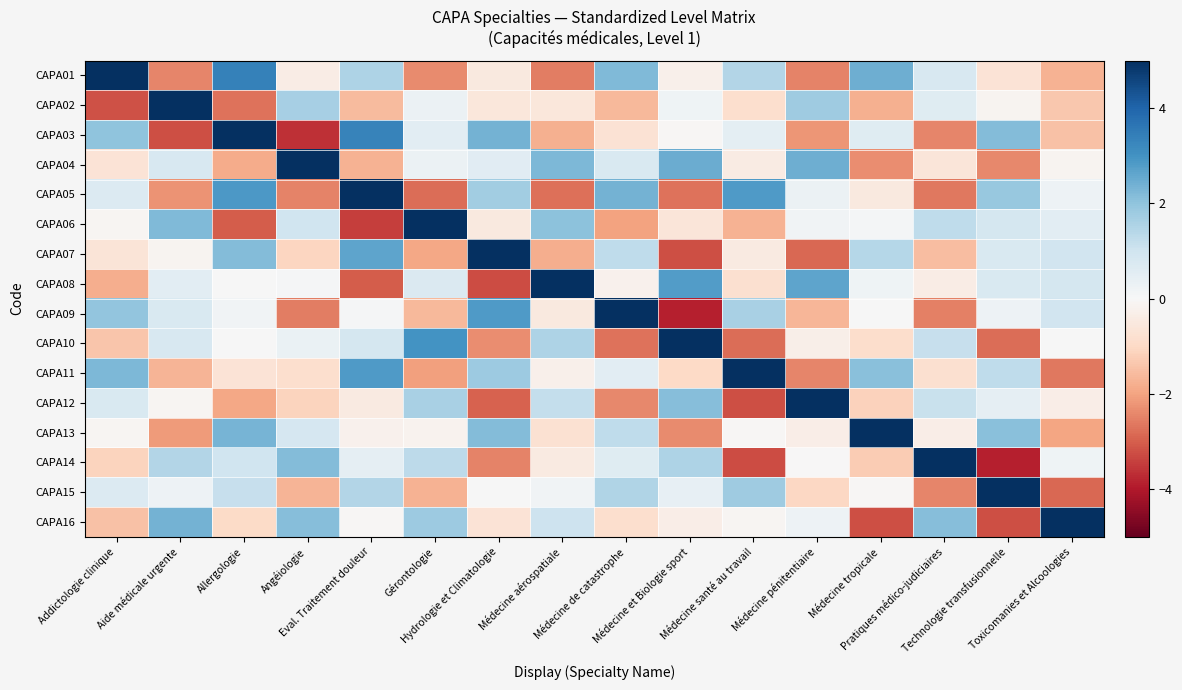

Reading right to left, extract all data points from this chart.

CAPA01: Toxicomanies et Alcoologies=-1.7	Technologie transfusionnelle=-0.7	Pratiques médico-judiciaires=0.8	Médecine tropicale=2.4	Médecine pénitentiaire=-2.5	Médecine santé au travail=1.5	Médecine et Biologie sport=-0.3	Médecine de catastrophe=2.2	Médecine aérospatiale=-2.6	Hydrologie et Climatologie=-0.5	Gérontologie=-2.4	Eval. Traitement douleur=1.5	Angéiologie=-0.4	Allergologie=3.4	Aide médicale urgente=-2.4	Addictologie clinique=5.0
CAPA02: Toxicomanies et Alcoologies=-1.3	Technologie transfusionnelle=-0.1	Pratiques médico-judiciaires=0.6	Médecine tropicale=-1.8	Médecine pénitentiaire=1.8	Médecine santé au travail=-0.9	Médecine et Biologie sport=0.2	Médecine de catastrophe=-1.6	Médecine aérospatiale=-0.5	Hydrologie et Climatologie=-0.6	Gérontologie=0.3	Eval. Traitement douleur=-1.6	Angéiologie=1.7	Allergologie=-2.7	Aide médicale urgente=5.0	Addictologie clinique=-3.2
CAPA03: Toxicomanies et Alcoologies=-1.5	Technologie transfusionnelle=2.2	Pratiques médico-judiciaires=-2.4	Médecine tropicale=0.6	Médecine pénitentiaire=-2.2	Médecine santé au travail=0.5	Médecine et Biologie sport=-0.1	Médecine de catastrophe=-0.7	Médecine aérospatiale=-1.8	Hydrologie et Climatologie=2.4	Gérontologie=0.5	Eval. Traitement douleur=3.4	Angéiologie=-3.7	Allergologie=5.0	Aide médicale urgente=-3.2	Addictologie clinique=2.0
CAPA04: Toxicomanies et Alcoologies=-0.2	Technologie transfusionnelle=-2.4	Pratiques médico-judiciaires=-0.6	Médecine tropicale=-2.3	Médecine pénitentiaire=2.4	Médecine santé au travail=-0.4	Médecine et Biologie sport=2.5	Médecine de catastrophe=0.8	Médecine aérospatiale=2.2	Hydrologie et Climatologie=0.6	Gérontologie=0.3	Eval. Traitement douleur=-1.7	Angéiologie=5.0	Allergologie=-1.8	Aide médicale urgente=0.8	Addictologie clinique=-0.7
CAPA05: Toxicomanies et Alcoologies=0.2	Technologie transfusionnelle=1.9	Pratiques médico-judiciaires=-2.7	Médecine tropicale=-0.5	Médecine pénitentiaire=0.3	Médecine santé au travail=2.8	Médecine et Biologie sport=-2.7	Médecine de catastrophe=2.3	Médecine aérospatiale=-2.8	Hydrologie et Climatologie=1.7	Gérontologie=-2.8	Eval. Traitement douleur=5.0	Angéiologie=-2.5	Allergologie=2.9	Aide médicale urgente=-2.2	Addictologie clinique=0.7
CAPA06: Toxicomanies et Alcoologies=0.5	Technologie transfusionnelle=0.9	Pratiques médico-judiciaires=1.3	Médecine tropicale=0.1	Médecine pénitentiaire=0.2	Médecine santé au travail=-1.8	Médecine et Biologie sport=-0.6	Médecine de catastrophe=-2.0	Médecine aérospatiale=2.1	Hydrologie et Climatologie=-0.5	Gérontologie=5.0	Eval. Traitement douleur=-3.5	Angéiologie=1.0	Allergologie=-3.0	Aide médicale urgente=2.2	Addictologie clinique=-0.1
CAPA07: Toxicomanies et Alcoologies=1.0	Technologie transfusionnelle=0.8	Pratiques médico-judiciaires=-1.5	Médecine tropicale=1.4	Médecine pénitentiaire=-2.9	Médecine santé au travail=-0.4	Médecine et Biologie sport=-3.2	Médecine de catastrophe=1.3	Médecine aérospatiale=-1.8	Hydrologie et Climatologie=5.0	Gérontologie=-1.9	Eval. Traitement douleur=2.6	Angéiologie=-1.1	Allergologie=2.2	Aide médicale urgente=-0.1	Addictologie clinique=-0.6
CAPA08: Toxicomanies et Alcoologies=0.9	Technologie transfusionnelle=0.8	Pratiques médico-judiciaires=-0.4	Médecine tropicale=0.2	Médecine pénitentiaire=2.6	Médecine santé au travail=-0.8	Médecine et Biologie sport=2.8	Médecine de catastrophe=-0.2	Médecine aérospatiale=5.0	Hydrologie et Climatologie=-3.3	Gérontologie=0.7	Eval. Traitement douleur=-3.0	Angéiologie=0.1	Allergologie=0.0	Aide médicale urgente=0.5	Addictologie clinique=-1.8
CAPA09: Toxicomanies et Alcoologies=1.0	Technologie transfusionnelle=0.2	Pratiques médico-judiciaires=-2.5	Médecine tropicale=0.0	Médecine pénitentiaire=-1.6	Médecine santé au travail=1.6	Médecine et Biologie sport=-3.9	Médecine de catastrophe=5.0	Médecine aérospatiale=-0.5	Hydrologie et Climatologie=2.8	Gérontologie=-1.6	Eval. Traitement douleur=0.0	Angéiologie=-2.6	Allergologie=0.2	Aide médicale urgente=0.8	Addictologie clinique=2.0
CAPA10: Toxicomanies et Alcoologies=0.0	Technologie transfusionnelle=-2.8	Pratiques médico-judiciaires=1.1	Médecine tropicale=-0.9	Médecine pénitentiaire=-0.3	Médecine santé au travail=-2.8	Médecine et Biologie sport=5.0	Médecine de catastrophe=-2.7	Médecine aérospatiale=1.6	Hydrologie et Climatologie=-2.3	Gérontologie=3.0	Eval. Traitement douleur=0.9	Angéiologie=0.3	Allergologie=0.0	Aide médicale urgente=0.8	Addictologie clinique=-1.4
CAPA11: Toxicomanies et Alcoologies=-2.6	Technologie transfusionnelle=1.3	Pratiques médico-judiciaires=-0.8	Médecine tropicale=2.1	Médecine pénitentiaire=-2.5	Médecine santé au travail=5.0	Médecine et Biologie sport=-1.0	Médecine de catastrophe=0.5	Médecine aérospatiale=-0.3	Hydrologie et Climatologie=1.8	Gérontologie=-2.0	Eval. Traitement douleur=2.8	Angéiologie=-0.8	Allergologie=-0.7	Aide médicale urgente=-1.7	Addictologie clinique=2.3
CAPA12: Toxicomanies et Alcoologies=-0.3	Technologie transfusionnelle=0.4	Pratiques médico-judiciaires=1.1	Médecine tropicale=-1.2	Médecine pénitentiaire=5.0	Médecine santé au travail=-3.2	Médecine et Biologie sport=2.1	Médecine de catastrophe=-2.4	Médecine aérospatiale=1.2	Hydrologie et Climatologie=-2.9	Gérontologie=1.6	Eval. Traitement douleur=-0.4	Angéiologie=-1.1	Allergologie=-1.9	Aide médicale urgente=-0.1	Addictologie clinique=0.8
CAPA13: Toxicomanies et Alcoologies=-2.0	Technologie transfusionnelle=2.1	Pratiques médico-judiciaires=-0.3	Médecine tropicale=5.0	Médecine pénitentiaire=-0.3	Médecine santé au travail=-0.1	Médecine et Biologie sport=-2.3	Médecine de catastrophe=1.3	Médecine aérospatiale=-0.8	Hydrologie et Climatologie=2.2	Gérontologie=-0.2	Eval. Traitement douleur=-0.2	Angéiologie=0.8	Allergologie=2.3	Aide médicale urgente=-2.1	Addictologie clinique=-0.1
CAPA14: Toxicomanies et Alcoologies=0.2	Technologie transfusionnelle=-3.9	Pratiques médico-judiciaires=5.0	Médecine tropicale=-1.3	Médecine pénitentiaire=-0.0	Médecine santé au travail=-3.3	Médecine et Biologie sport=1.6	Médecine de catastrophe=0.6	Médecine aérospatiale=-0.5	Hydrologie et Climatologie=-2.5	Gérontologie=1.3	Eval. Traitement douleur=0.4	Angéiologie=2.2	Allergologie=1.0	Aide médicale urgente=1.4	Addictologie clinique=-1.1
CAPA15: Toxicomanies et Alcoologies=-2.9	Technologie transfusionnelle=5.0	Pratiques médico-judiciaires=-2.5	Médecine tropicale=-0.1	Médecine pénitentiaire=-1.0	Médecine santé au travail=1.8	Médecine et Biologie sport=0.4	Médecine de catastrophe=1.5	Médecine aérospatiale=0.2	Hydrologie et Climatologie=0.0	Gérontologie=-1.7	Eval. Traitement douleur=1.5	Angéiologie=-1.7	Allergologie=1.2	Aide médicale urgente=0.3	Addictologie clinique=0.7
CAPA16: Toxicomanies et Alcoologies=5.0	Technologie transfusionnelle=-3.2	Pratiques médico-judiciaires=2.1	Médecine tropicale=-3.2	Médecine pénitentiaire=0.3	Médecine santé au travail=-0.1	Médecine et Biologie sport=-0.3	Médecine de catastrophe=-0.8	Médecine aérospatiale=1.0	Hydrologie et Climatologie=-0.7	Gérontologie=1.8	Eval. Traitement douleur=-0.1	Angéiologie=2.1	Allergologie=-0.9	Aide médicale urgente=2.4	Addictologie clinique=-1.5